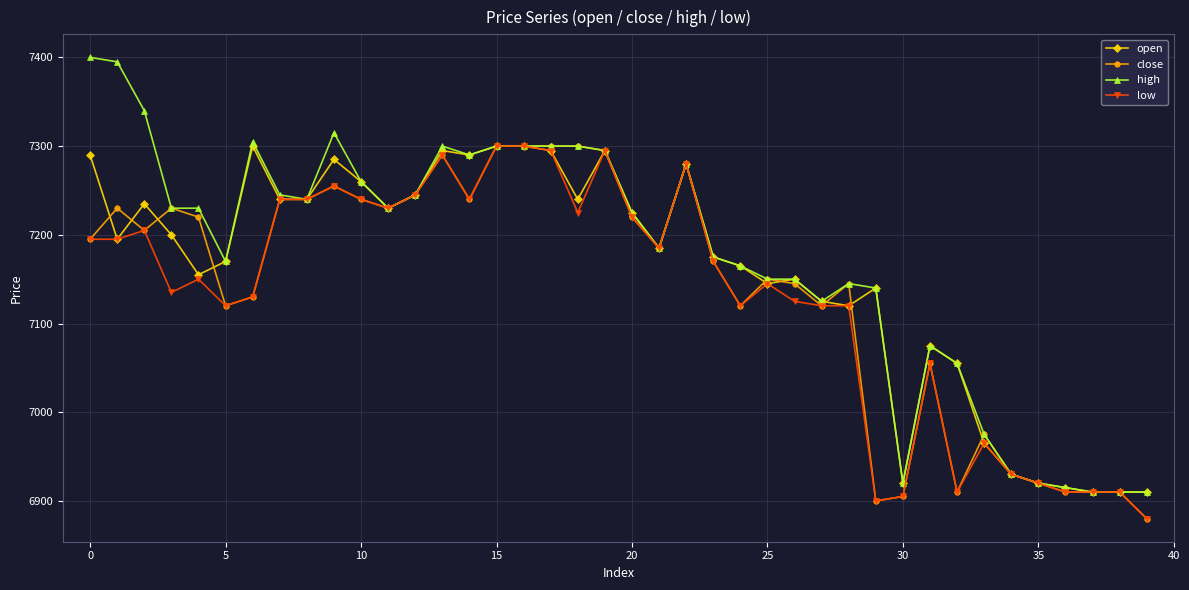

What is the maximum value shown in the chart?

7400